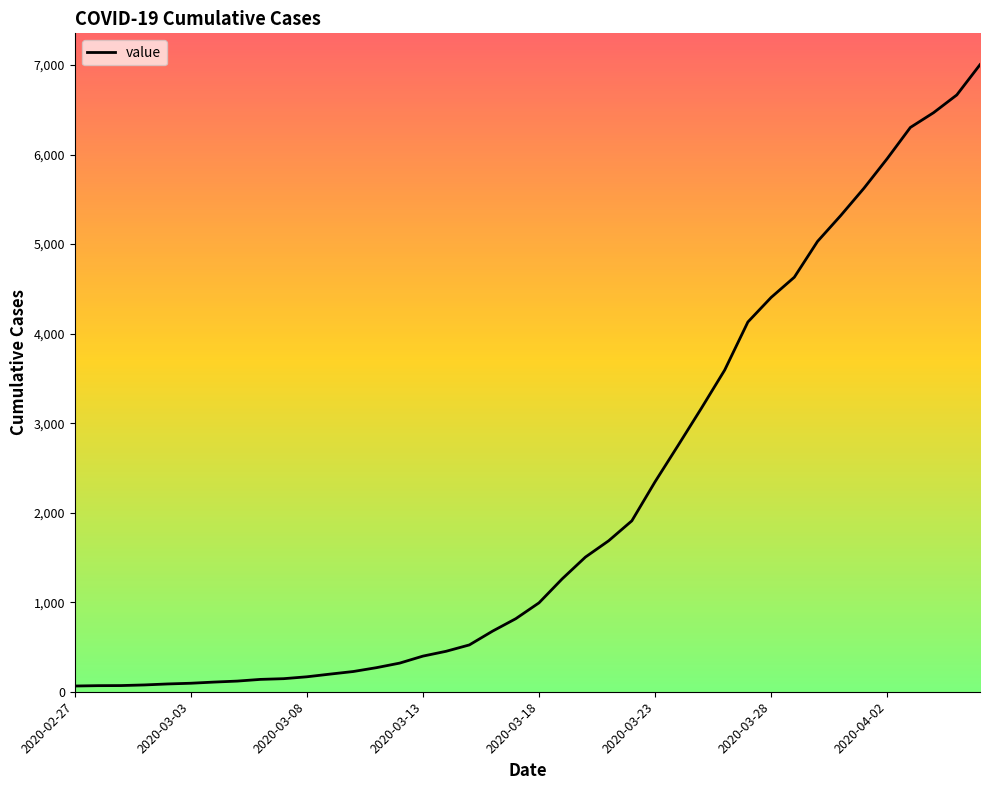

What position from the left is 33?

34